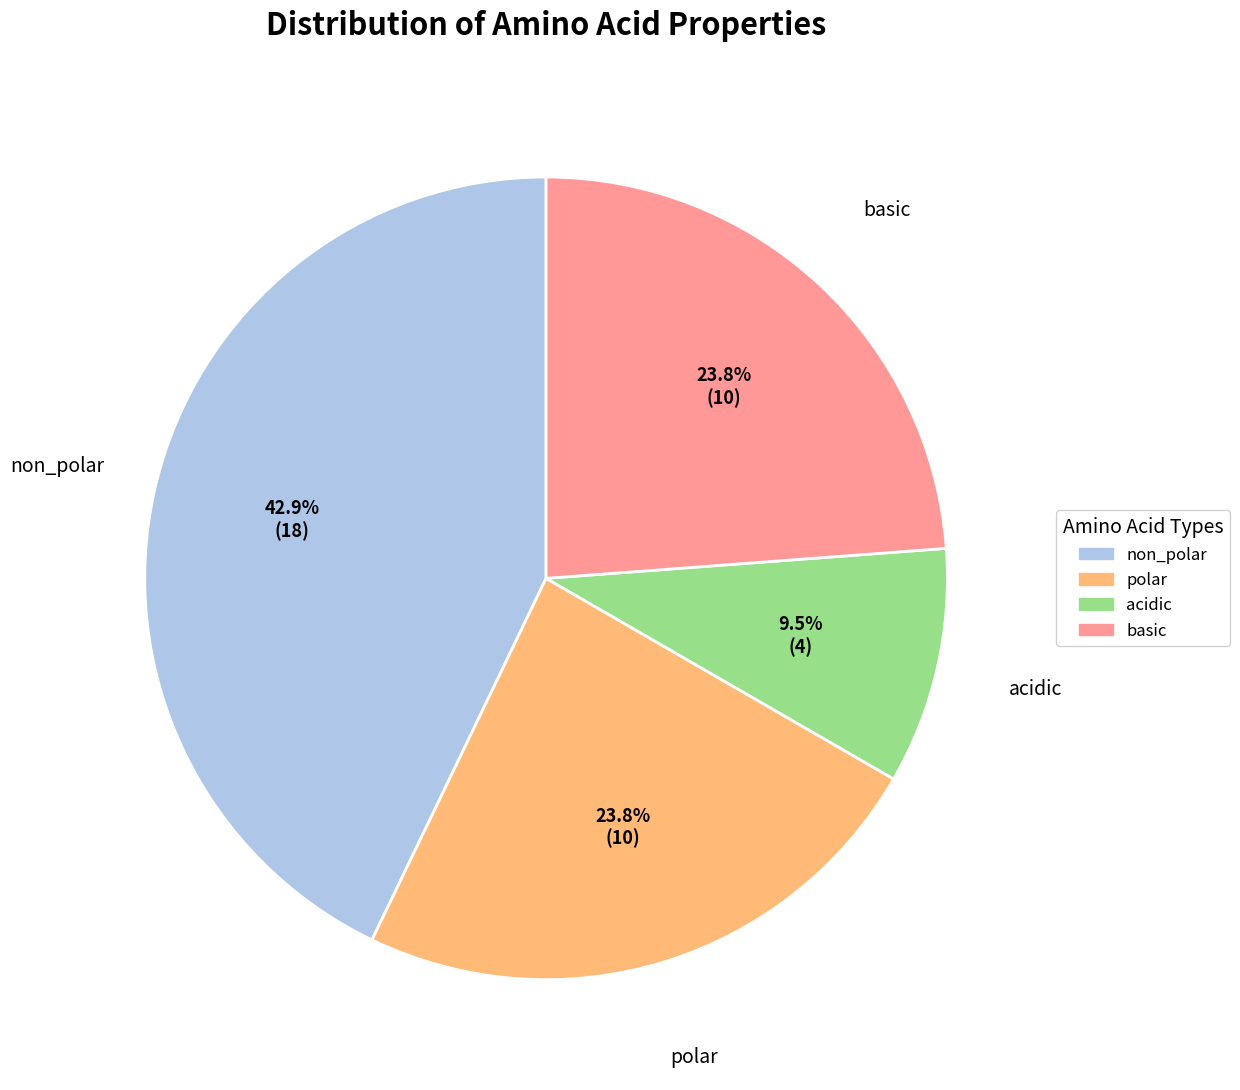

Do polar and basic together represent more than half of the pie?

No